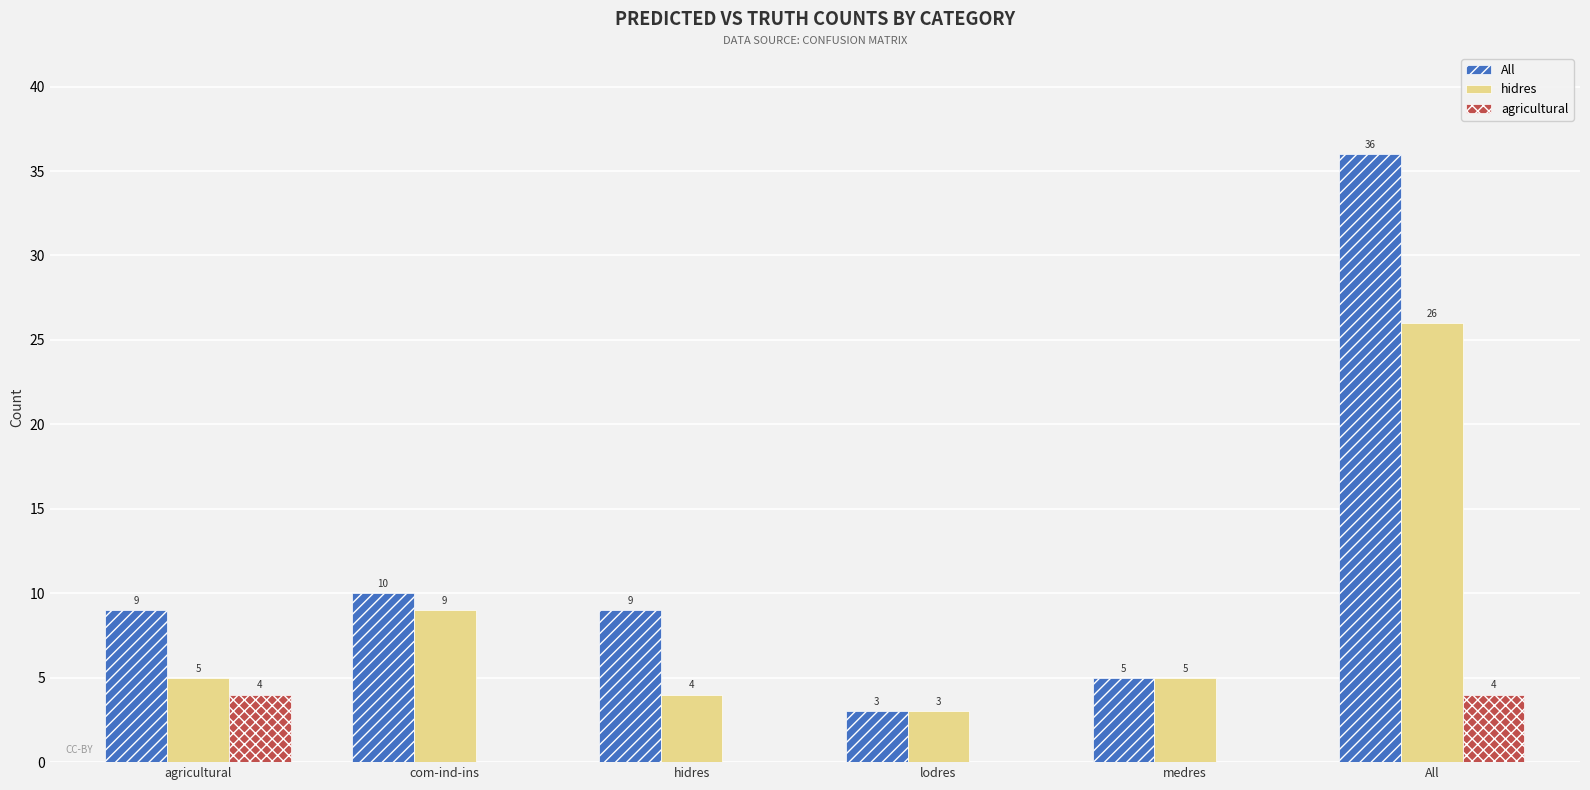

How many groups of bars are there?

6